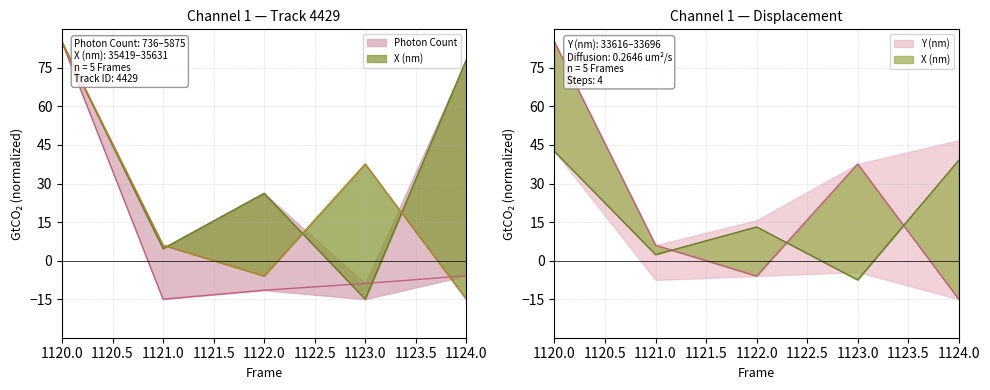

What is the average value of the Y (nm) series?

21.5